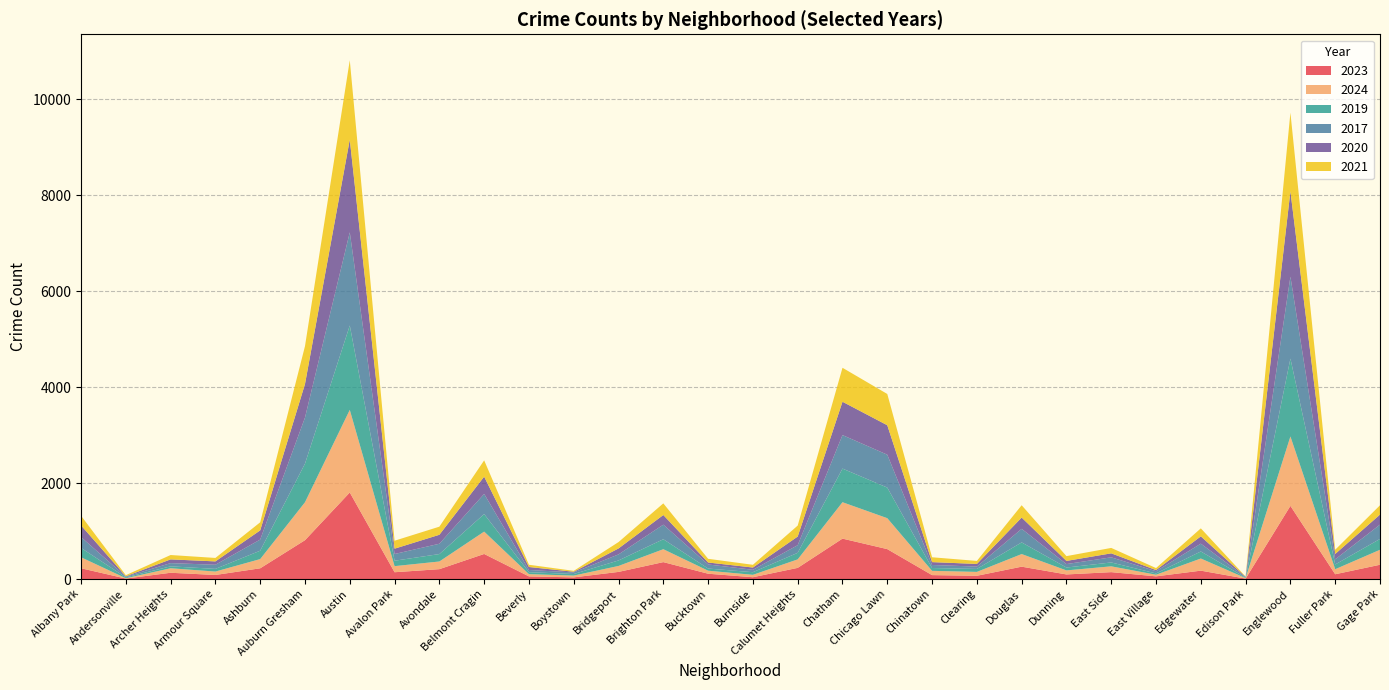

Reading left to right, list all the values displayed in this chart.

2023: Albany Park=225	Andersonville=10	Archer Heights=131	Armour Square=85	Ashburn=224	Auburn Gresham=810	Austin=1805	Avalon Park=142	Avondale=206	Belmont Cragin=523	Beverly=55	Boystown=35	Bridgeport=149	Brighton Park=353	Bucktown=111	Burnside=38	Calumet Heights=233	Chatham=843	Chicago Lawn=624	Chinatown=82	Clearing=68	Douglas=258	Dunning=96	East Side=144	East Village=56	Edgewater=175	Edison Park=9	Englewood=1526	Fuller Park=100	Gage Park=298
2024: Albany Park=229	Andersonville=7	Archer Heights=94	Armour Square=71	Ashburn=192	Auburn Gresham=791	Austin=1722	Avalon Park=127	Avondale=160	Belmont Cragin=466	Beverly=47	Boystown=37	Bridgeport=124	Brighton Park=269	Bucktown=63	Burnside=50	Calumet Heights=177	Chatham=759	Chicago Lawn=645	Chinatown=89	Clearing=81	Douglas=263	Dunning=84	East Side=121	East Village=34	Edgewater=253	Edison Park=11	Englewood=1447	Fuller Park=105	Gage Park=312
2019: Albany Park=195	Andersonville=18	Archer Heights=40	Armour Square=56	Ashburn=175	Auburn Gresham=805	Austin=1760	Avalon Park=113	Avondale=155	Belmont Cragin=366	Beverly=41	Boystown=33	Bridgeport=115	Brighton Park=208	Bucktown=45	Burnside=55	Calumet Heights=137	Chatham=701	Chicago Lawn=638	Chinatown=59	Clearing=62	Douglas=243	Dunning=60	East Side=81	East Village=27	Edgewater=147	Edison Park=9	Englewood=1624	Fuller Park=99	Gage Park=226
2017: Albany Park=227	Andersonville=15	Archer Heights=67	Armour Square=86	Ashburn=232	Auburn Gresham=960	Austin=1943	Avalon Park=140	Avondale=215	Belmont Cragin=420	Beverly=46	Boystown=33	Bridgeport=126	Brighton Park=304	Bucktown=85	Burnside=50	Calumet Heights=159	Chatham=699	Chicago Lawn=686	Chinatown=63	Clearing=49	Douglas=283	Dunning=72	East Side=107	East Village=46	Edgewater=163	Edison Park=12	Englewood=1708	Fuller Park=107	Gage Park=299
2020: Albany Park=243	Andersonville=8	Archer Heights=78	Armour Square=70	Ashburn=192	Auburn Gresham=700	Austin=1933	Avalon Park=111	Avondale=187	Belmont Cragin=360	Beverly=62	Boystown=14	Bridgeport=124	Brighton Park=201	Bucktown=41	Burnside=47	Calumet Heights=180	Chatham=695	Chicago Lawn=614	Chinatown=60	Clearing=55	Douglas=235	Dunning=66	East Side=83	East Village=24	Edgewater=152	Edison Park=5	Englewood=1779	Fuller Park=112	Gage Park=209
2021: Albany Park=202	Andersonville=23	Archer Heights=91	Armour Square=72	Ashburn=168	Auburn Gresham=790	Austin=1655	Avalon Park=166	Avondale=169	Belmont Cragin=340	Beverly=47	Boystown=19	Bridgeport=133	Brighton Park=243	Bucktown=77	Burnside=57	Calumet Heights=229	Chatham=708	Chicago Lawn=652	Chinatown=101	Clearing=63	Douglas=257	Dunning=100	East Side=113	East Village=42	Edgewater=167	Edison Park=6	Englewood=1641	Fuller Park=88	Gage Park=194